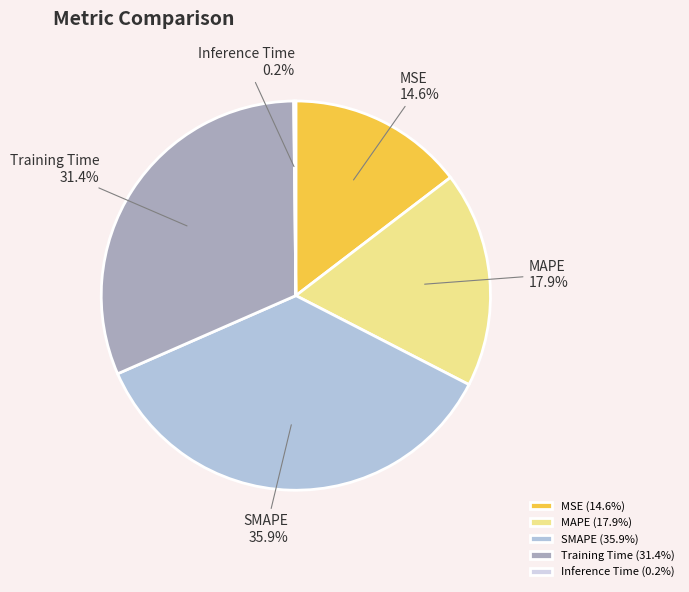

True or false: SMAPE accounts for 25% of the total.

False